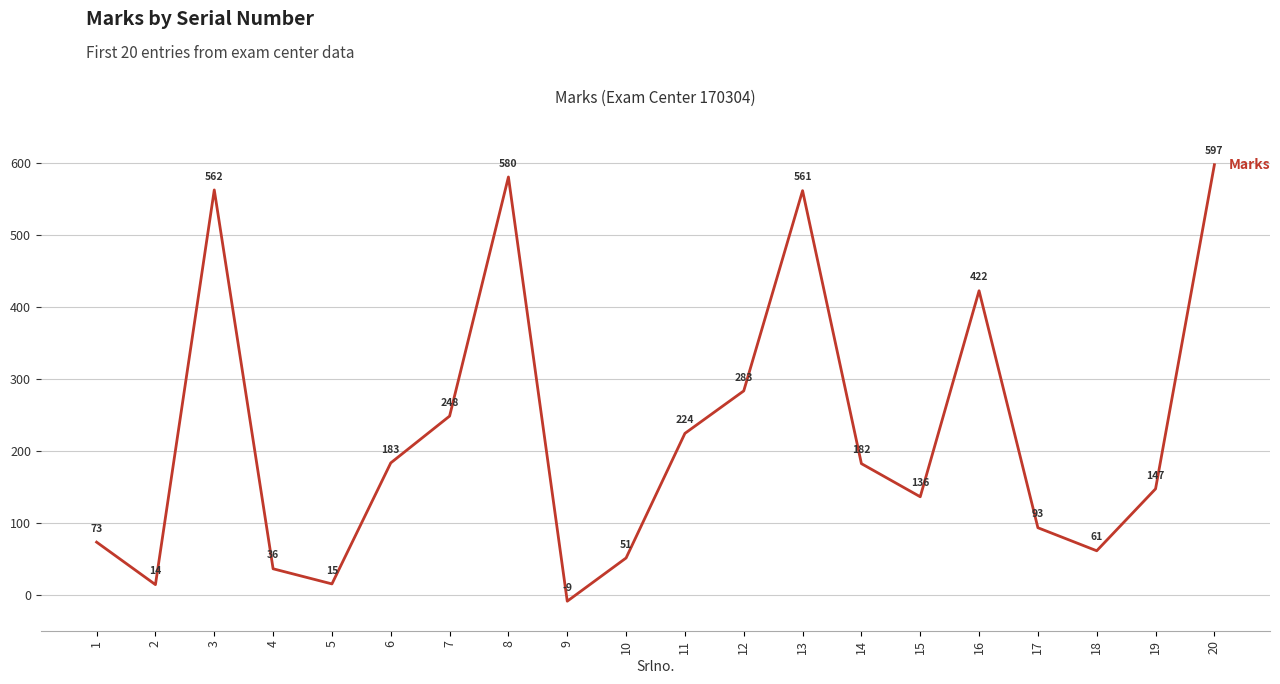

How many distinct data groups are displayed?

1